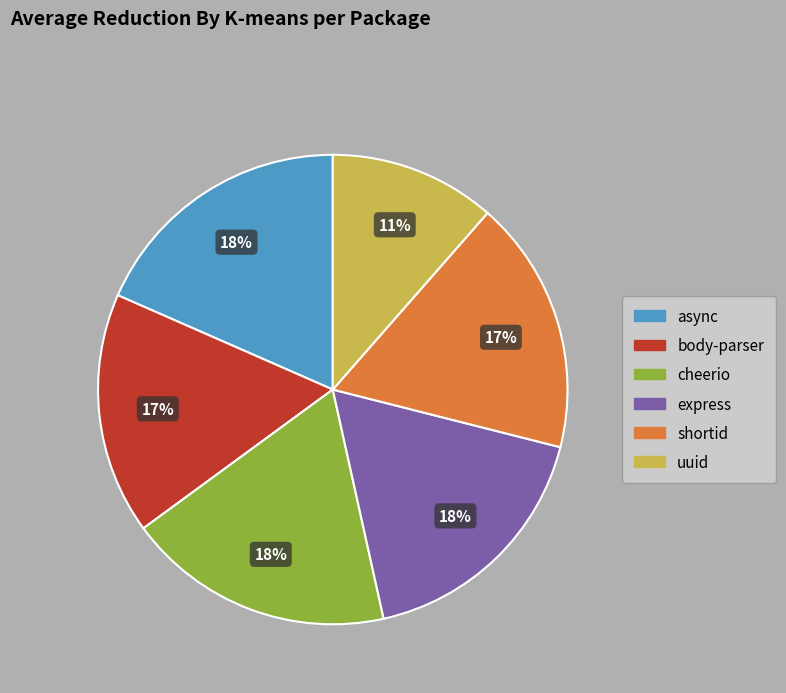

Is there any slice that represents more than half of the pie?

No